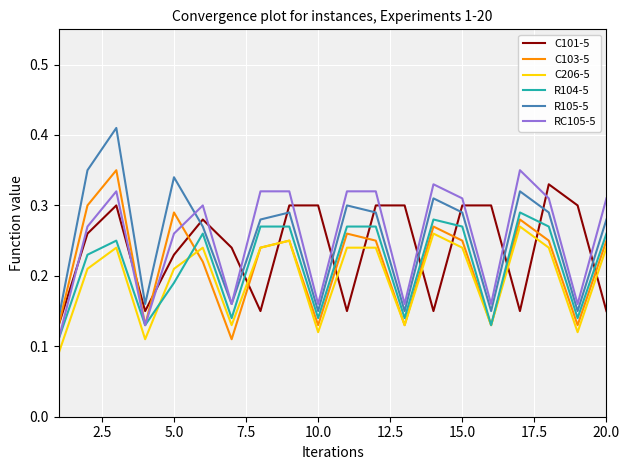

True or false: C206-5 and R105-5 intersect in this chart.

False